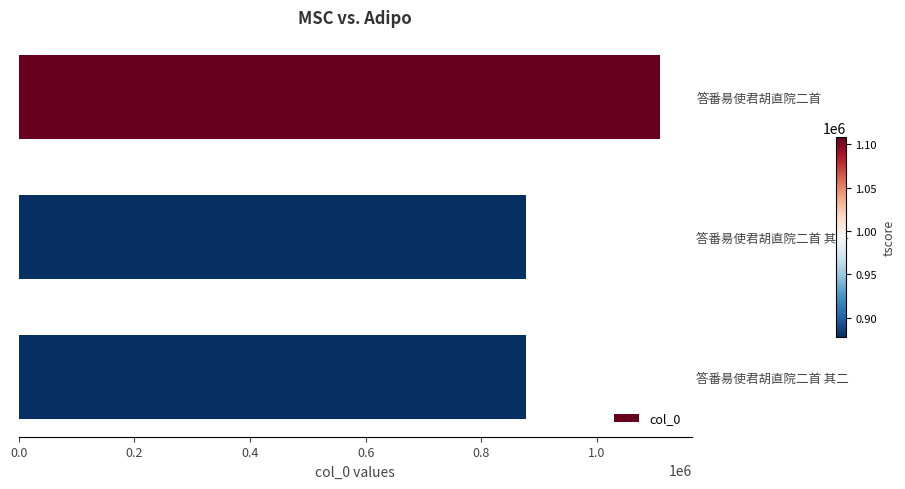

Read the value at 答番昜使君胡直院二首 其二.

877914